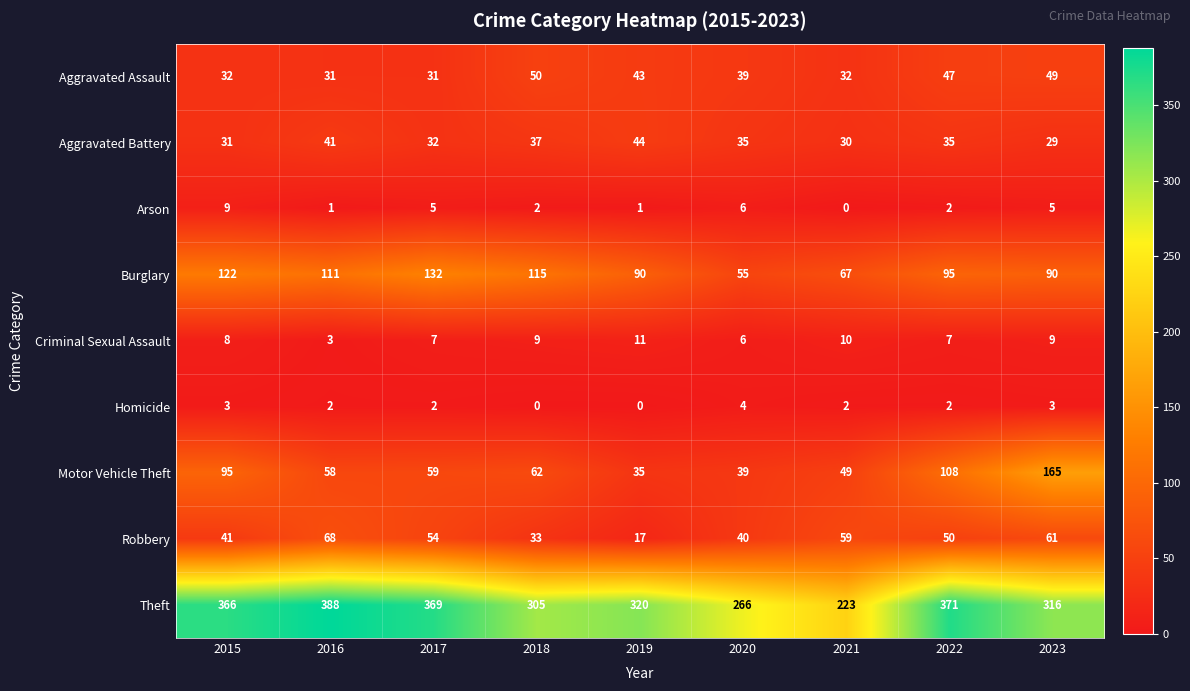

At 2021, list the series in order from smallest to largest.

Arson, Homicide, Criminal Sexual Assault, Aggravated Battery, Aggravated Assault, Motor Vehicle Theft, Robbery, Burglary, Theft